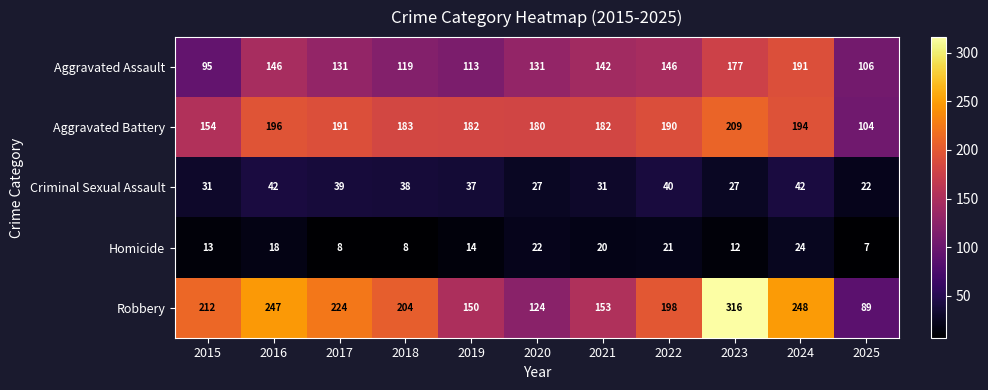

True or false: Aggravated Assault has a value of 146 at 2016.

True